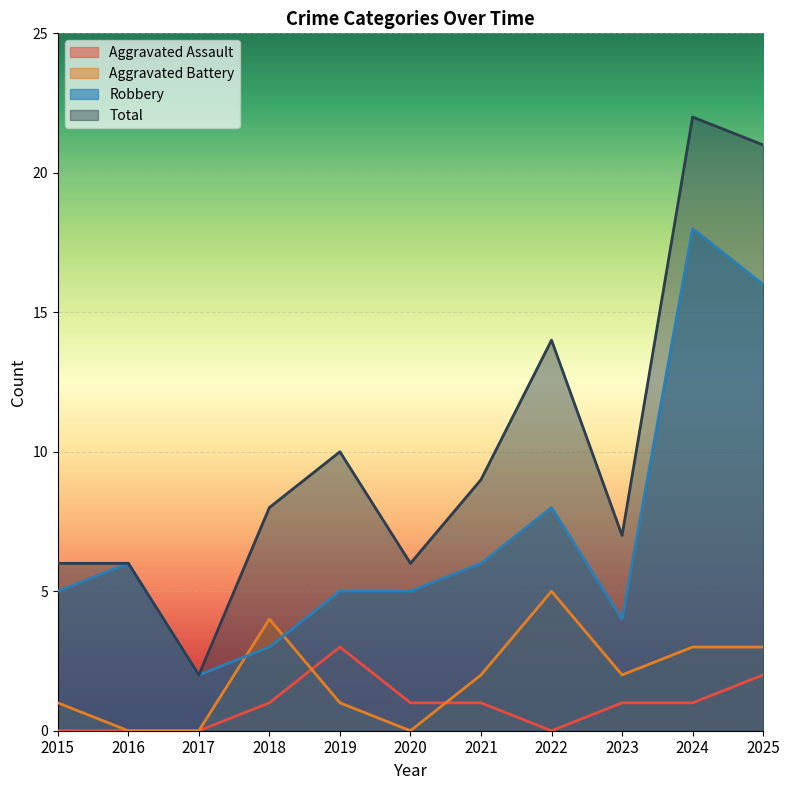

True or false: Aggravated Battery and Robbery cross at least once.

True